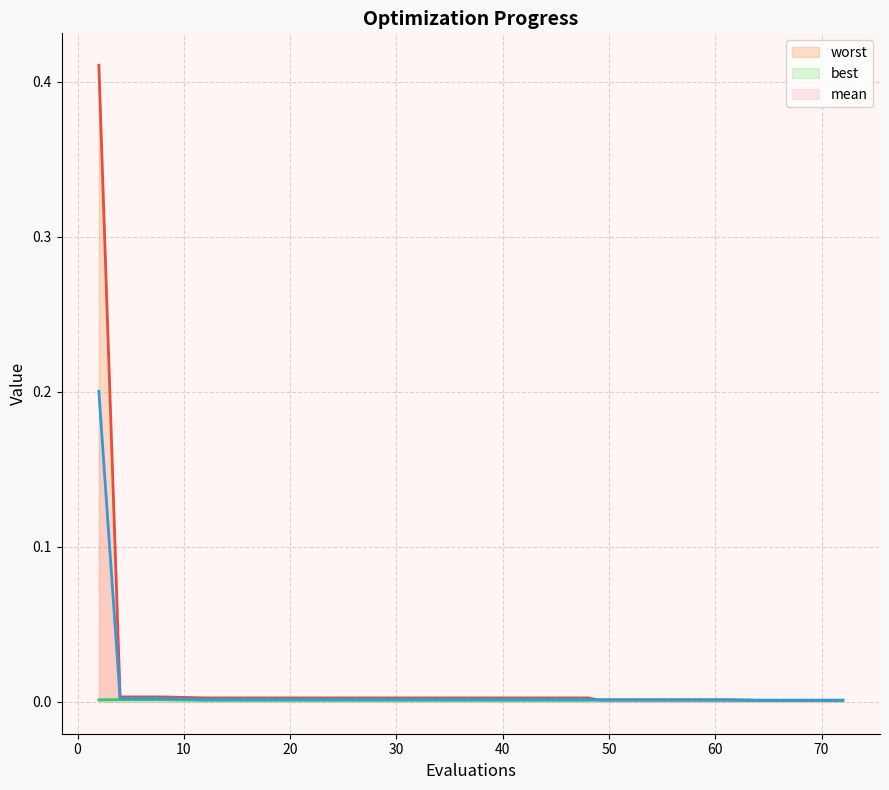

Reading left to right, what are all the values shown in this chart?

mean: 2=0.2	4=0.0	8=0.0	12=0.0	16=0.0	20=0.0	24=0.0	28=0.0	32=0.0	36=0.0	40=0.0	44=0.0	48=0.0	49=0.0	53=0.0	57=0.0	61=0.0	64=0.0	68=0.0	72=0.0
best: 2=0.0	4=0.0	8=0.0	12=0.0	16=0.0	20=0.0	24=0.0	28=0.0	32=0.0	36=0.0	40=0.0	44=0.0	48=0.0	49=0.0	53=0.0	57=0.0	61=0.0	64=0.0	68=0.0	72=0.0
worst: 2=0.4	4=0.0	8=0.0	12=0.0	16=0.0	20=0.0	24=0.0	28=0.0	32=0.0	36=0.0	40=0.0	44=0.0	48=0.0	49=0.0	53=0.0	57=0.0	61=0.0	64=0.0	68=0.0	72=0.0